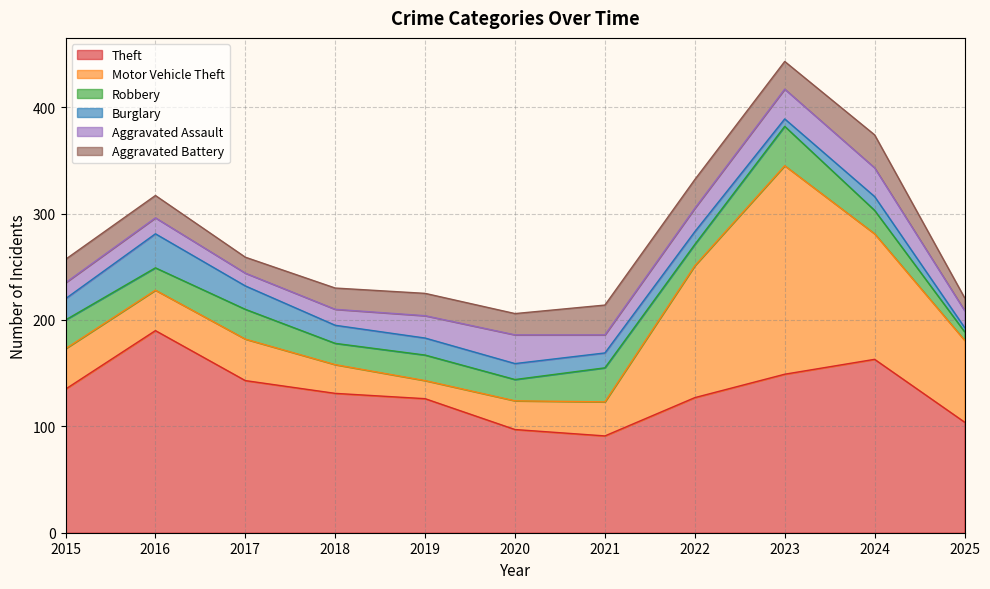

What is the difference between the highest and lowest values at 2016?

175